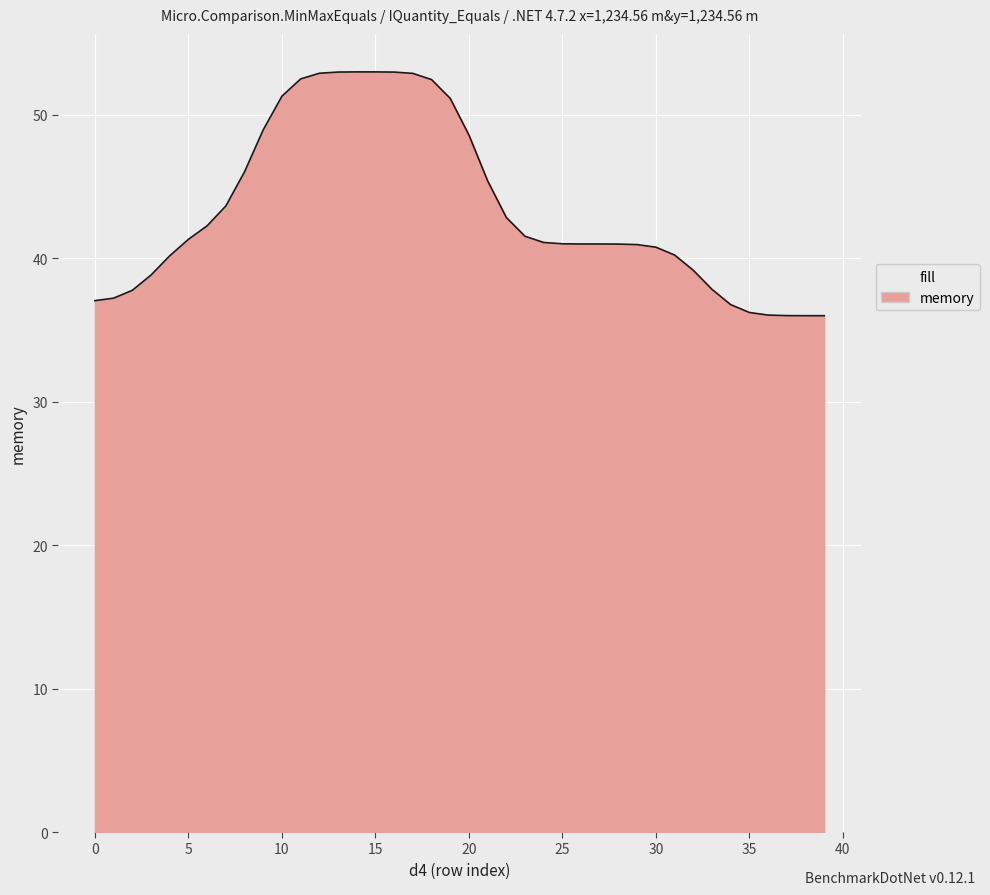

What is the difference between the maximum and minimum values?

17.0